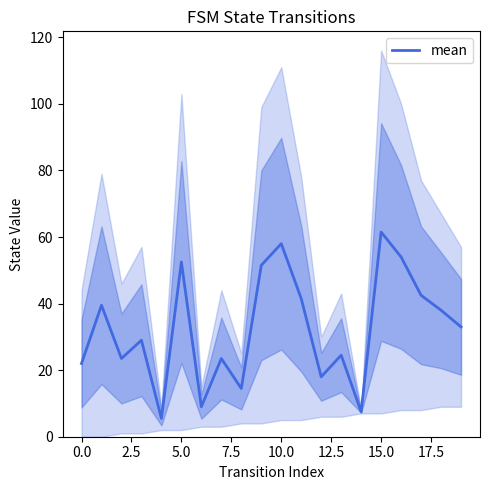

True or false: the data has more than 0 interior local peaks.

True